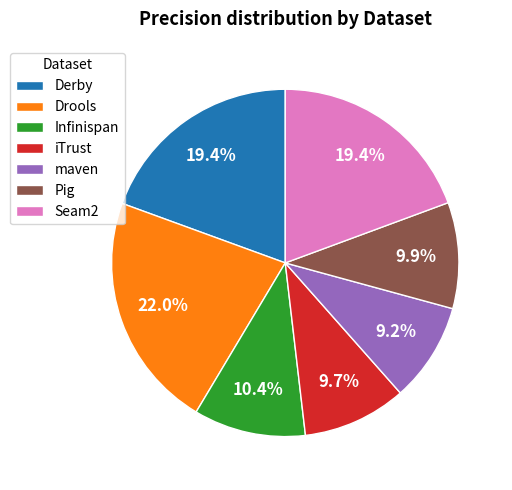

The iTrust slice represents 10% of the pie. True or false?

True